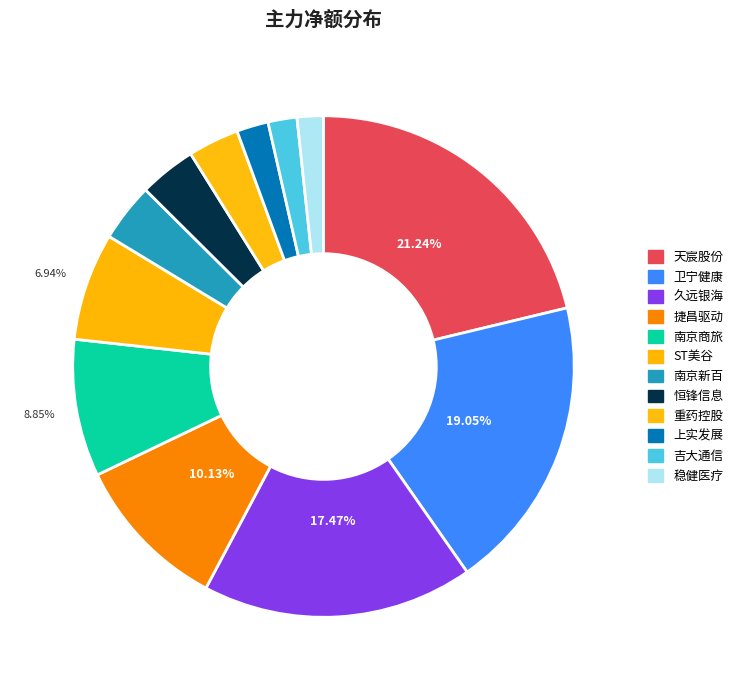

How many slices are in this pie chart?

12